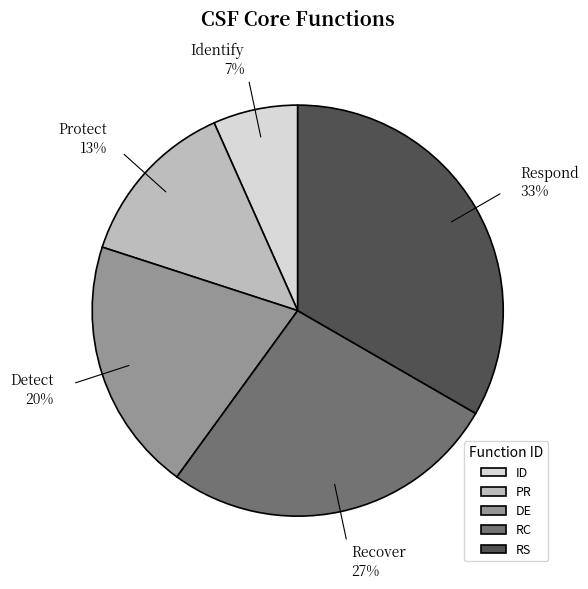

To the nearest percent, what is the combined percentage of RC and DE?

47%